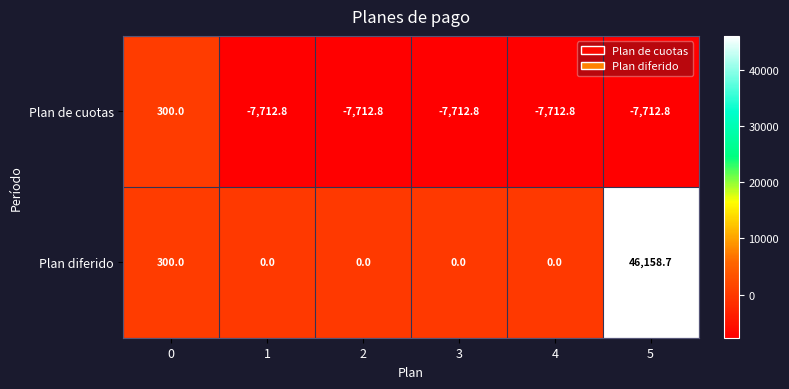

Reading left to right, list all the values displayed in this chart.

Plan de cuotas: 300.0	-7712.8	-7712.8	-7712.8	-7712.8	-7712.8
Plan diferido: 300.0	0.0	0.0	0.0	0.0	46158.7